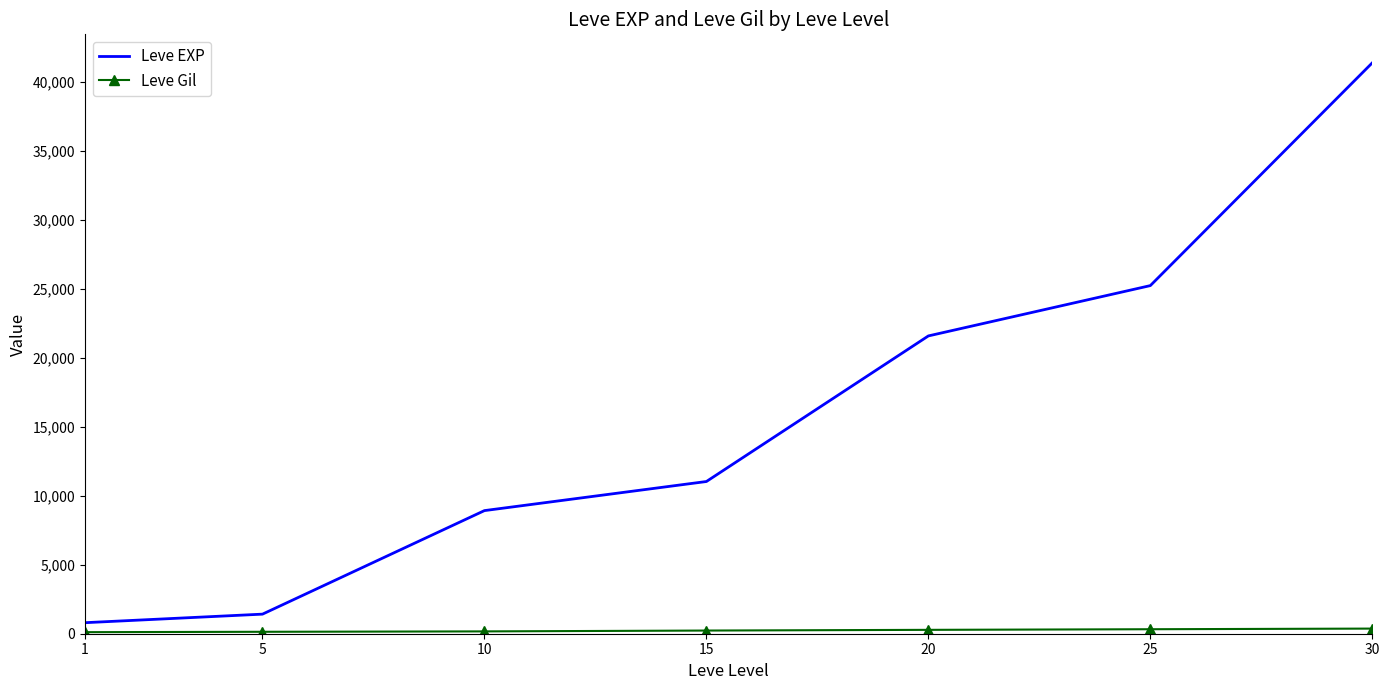

What is the maximum value for Leve EXP?

41410